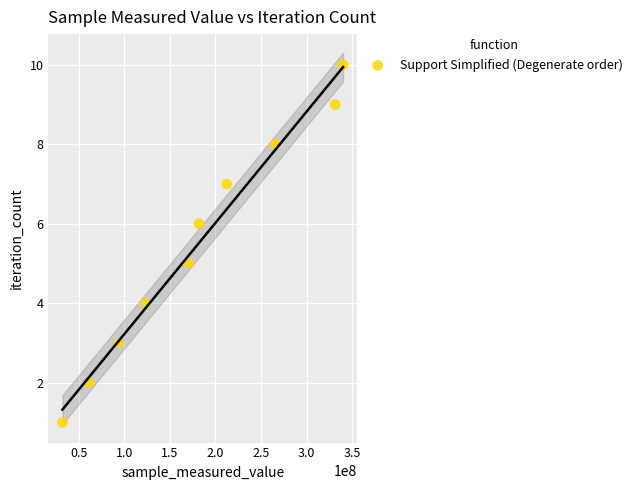

What is the average X value?

181330495